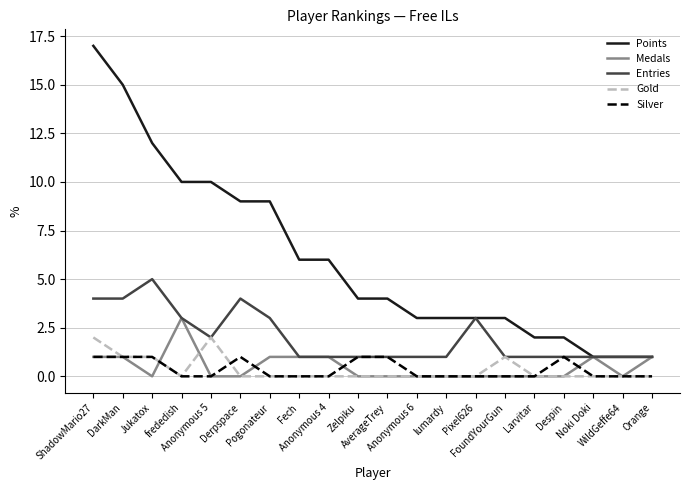

How many distinct data groups are displayed?

5